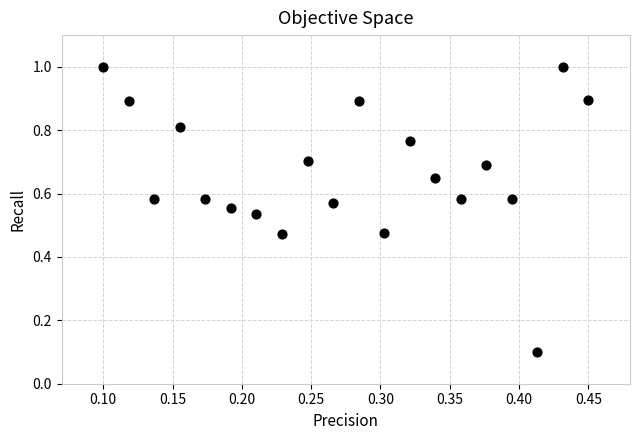

What is the range of X values (max minus min)?

0.3